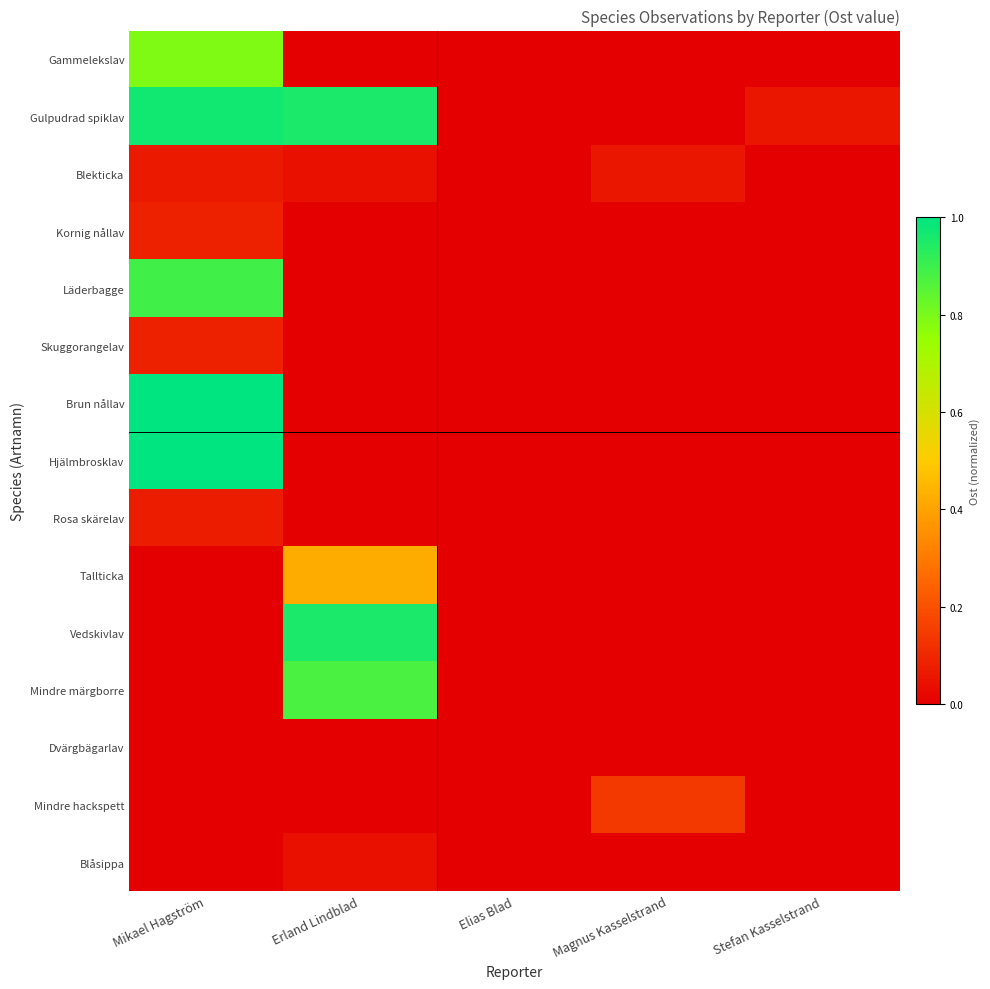

Rank the series at Erland Lindblad from lowest to highest value.

Gammelekslav, Kornig nållav, Läderbagge, Skuggorangelav, Brun nållav, Hjälmbrosklav, Rosa skärelav, Dvärgbägarlav, Mindre hackspett, Blekticka, Blåsippa, Tallticka, Mindre märgborre, Gulpudrad spiklav, Vedskivlav